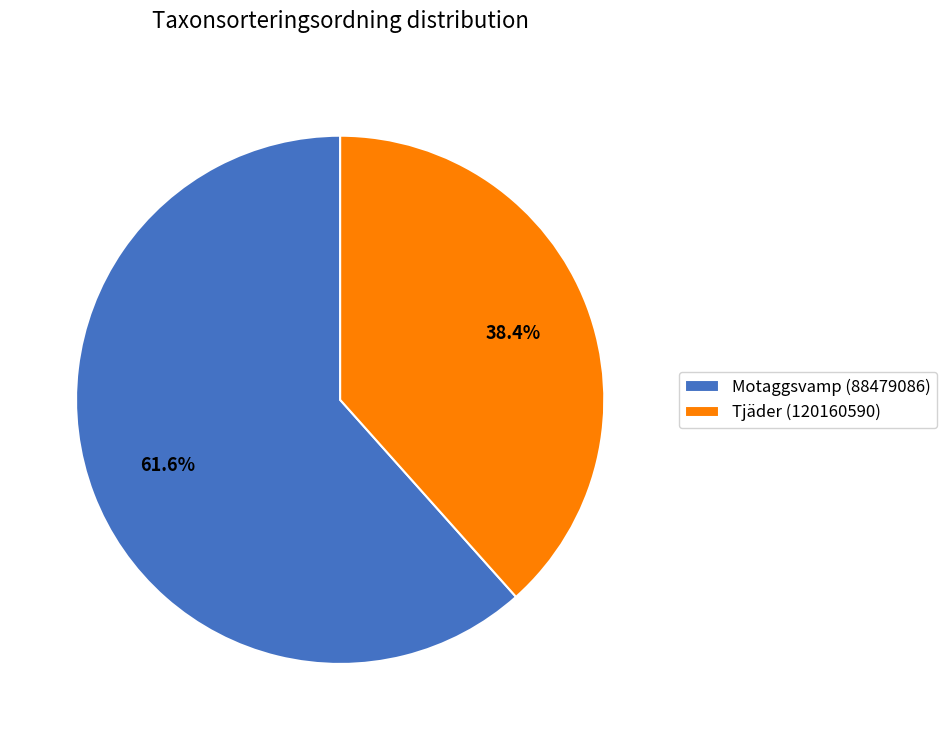

Which slice represents more than half of the pie?

Motaggsvamp (88479086)